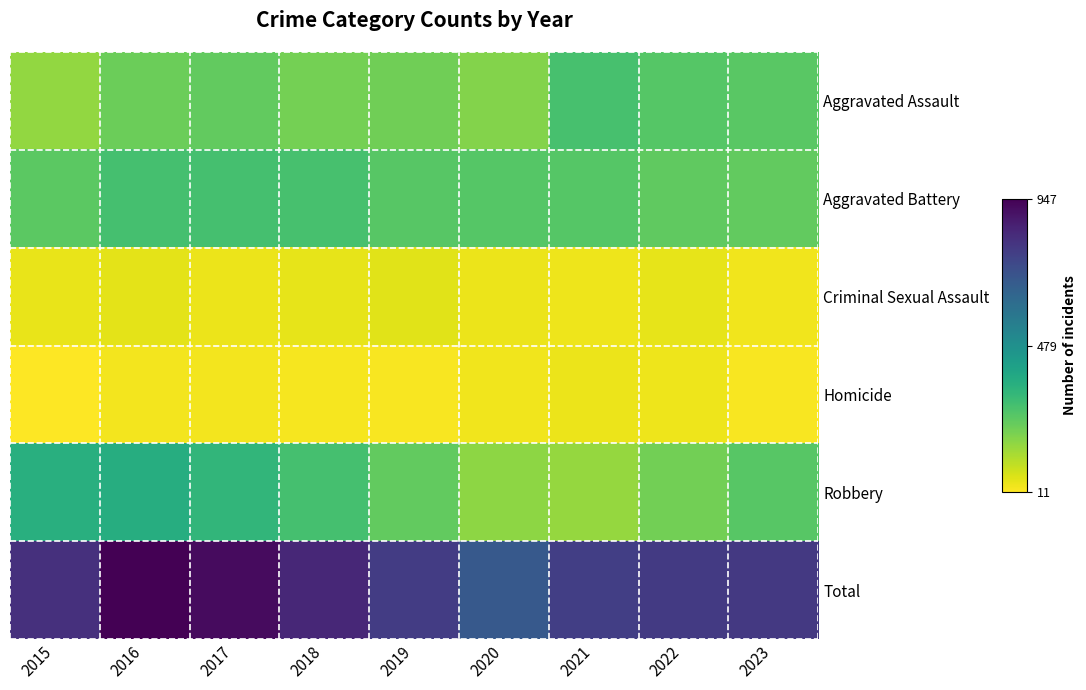

What is the difference between the highest and lowest values at 2015?

807